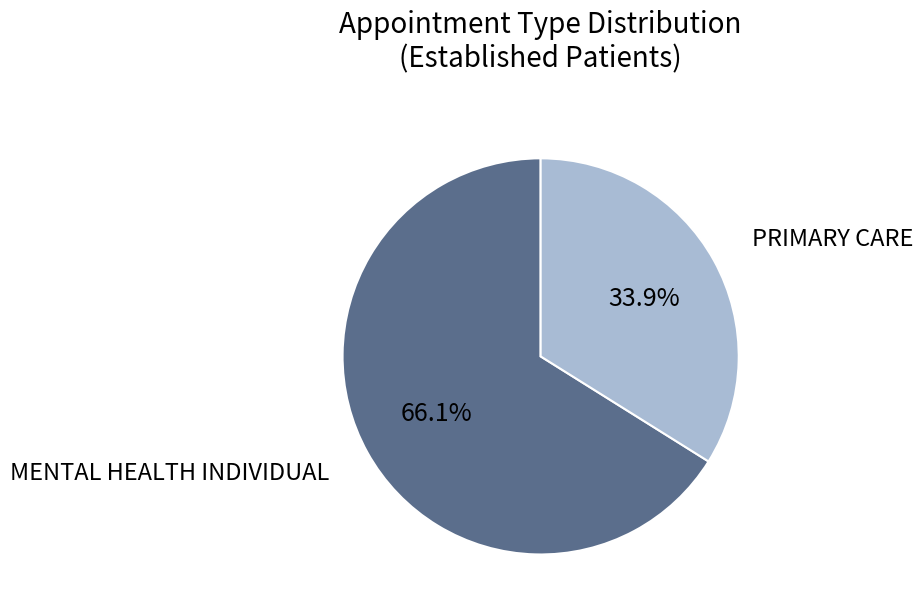

Does any single category account for the majority?

Yes